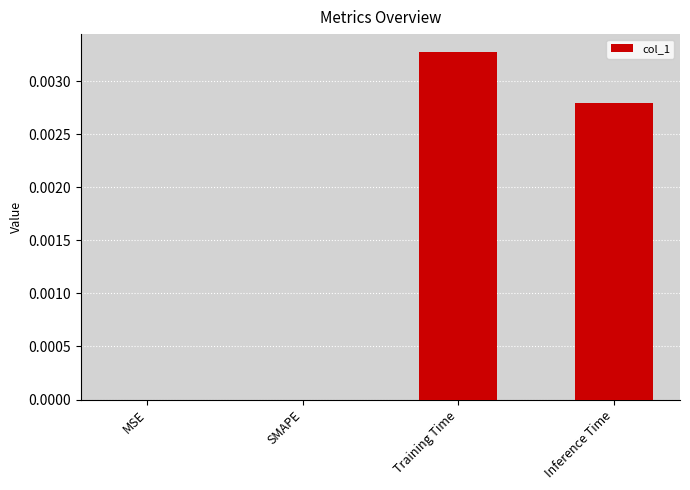

At which category does the chart reach its peak across all series?

Training Time